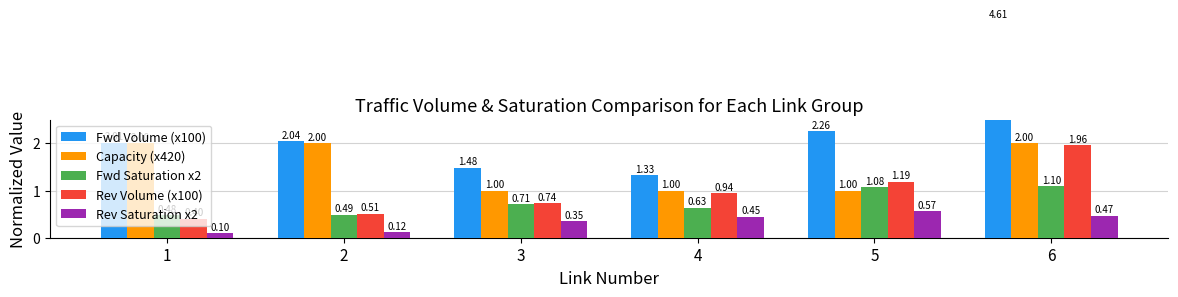

How many groups of bars are there?

6